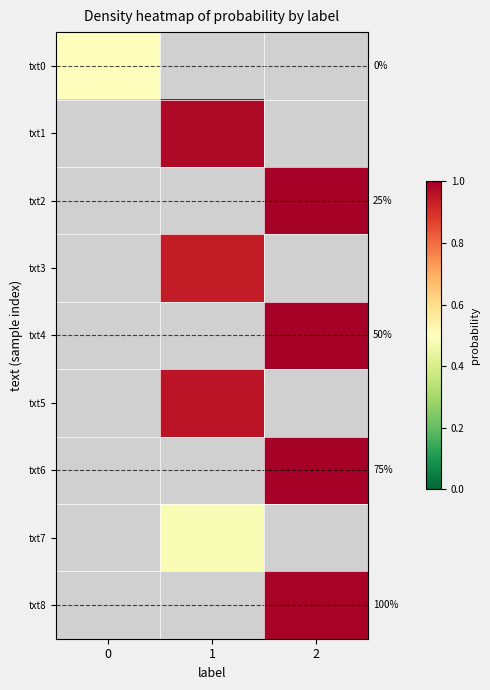

How many positive values does the txt8 series have?

1